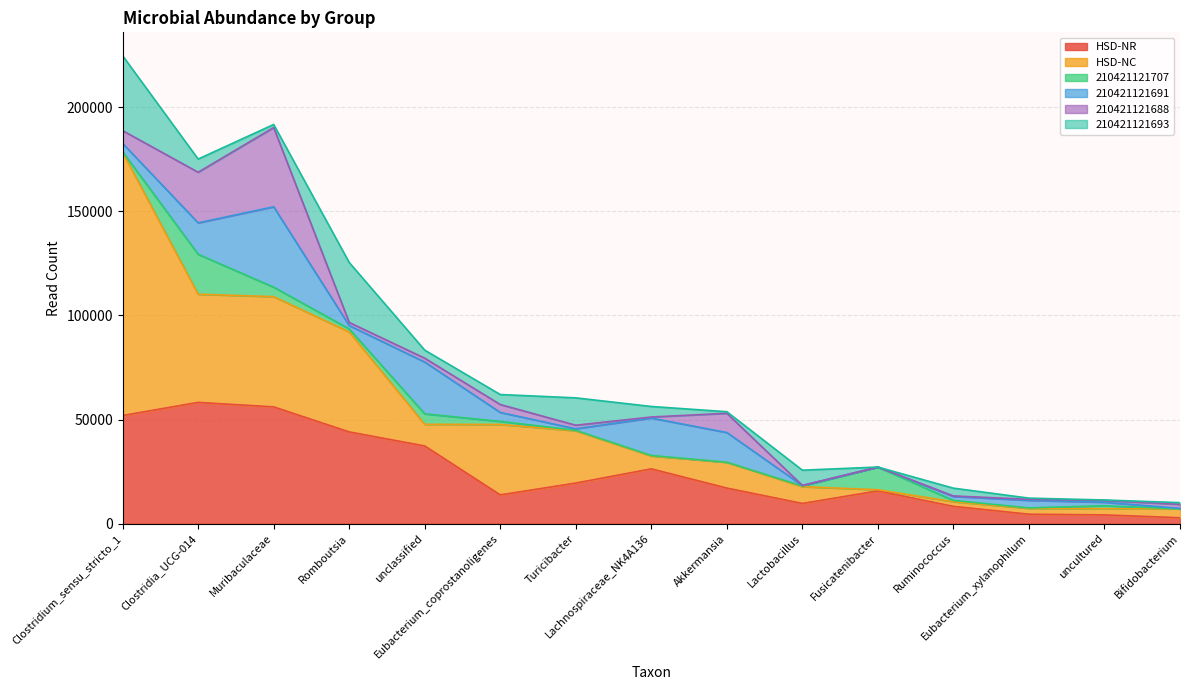

Reading right to left, transcribe all the data shown in this chart.

HSD-NR: Bifidobacterium=2817	uncultured=4193	Eubacterium_xylanophilum=4519	Ruminococcus=8293	Fusicatenibacter=15730	Lactobacillus=9684	Akkermansia=17076	Lachnospiraceae_NK4A136=26299	Turicibacter=19473	Eubacterium_coprostanoligenes=13799	unclassified=37305	Romboutsia=44045	Muribaculaceae=56064	Clostridia_UCG-014=58216	Clostridium_sensu_stricto_1=51916
HSD-NC: Bifidobacterium=4246	uncultured=2998	Eubacterium_xylanophilum=2827	Ruminococcus=2213	Fusicatenibacter=551	Lactobacillus=8065	Akkermansia=12368	Lachnospiraceae_NK4A136=6186	Turicibacter=25117	Eubacterium_coprostanoligenes=33837	unclassified=10381	Romboutsia=48021	Muribaculaceae=52945	Clostridia_UCG-014=51951	Clostridium_sensu_stricto_1=126373
210421121707: Bifidobacterium=0	uncultured=1409	Eubacterium_xylanophilum=200	Ruminococcus=638	Fusicatenibacter=10879	Lactobacillus=317	Akkermansia=63	Lachnospiraceae_NK4A136=232	Turicibacter=233	Eubacterium_coprostanoligenes=1461	unclassified=5035	Romboutsia=1443	Muribaculaceae=4546	Clostridia_UCG-014=19168	Clostridium_sensu_stricto_1=276
210421121691: Bifidobacterium=247	uncultured=1667	Eubacterium_xylanophilum=3626	Ruminococcus=1917	Fusicatenibacter=0	Lactobacillus=210	Akkermansia=14239	Lachnospiraceae_NK4A136=17987	Turicibacter=734	Eubacterium_coprostanoligenes=4299	unclassified=24875	Romboutsia=1599	Muribaculaceae=38605	Clostridia_UCG-014=15087	Clostridium_sensu_stricto_1=4028
210421121688: Bifidobacterium=1937	uncultured=872	Eubacterium_xylanophilum=500	Ruminococcus=224	Fusicatenibacter=0	Lactobacillus=68	Akkermansia=9237	Lachnospiraceae_NK4A136=497	Turicibacter=1699	Eubacterium_coprostanoligenes=3802	unclassified=1845	Romboutsia=1508	Muribaculaceae=38045	Clostridia_UCG-014=24325	Clostridium_sensu_stricto_1=6128
210421121693: Bifidobacterium=822	uncultured=207	Eubacterium_xylanophilum=570	Ruminococcus=3738	Fusicatenibacter=0	Lactobacillus=7314	Akkermansia=752	Lachnospiraceae_NK4A136=5059	Turicibacter=13134	Eubacterium_coprostanoligenes=4792	unclassified=3869	Romboutsia=28795	Muribaculaceae=1467	Clostridia_UCG-014=6326	Clostridium_sensu_stricto_1=35970